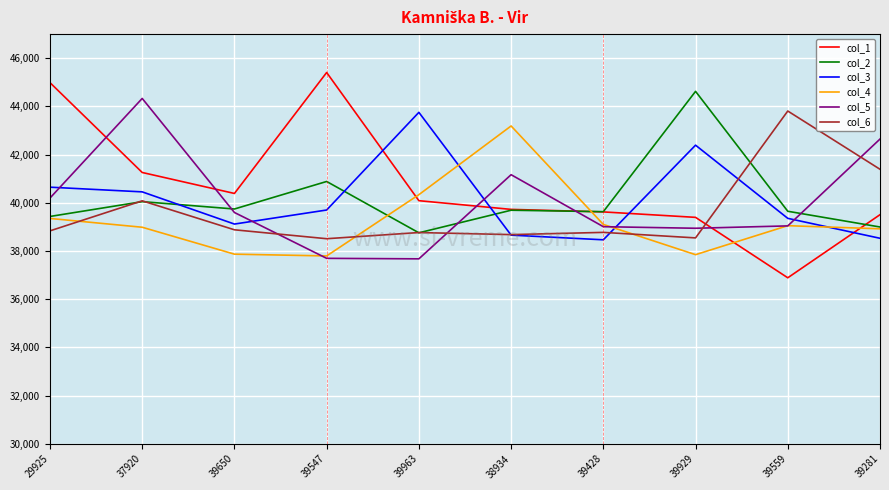

How many intersections are there between col_5 and col_1?

5